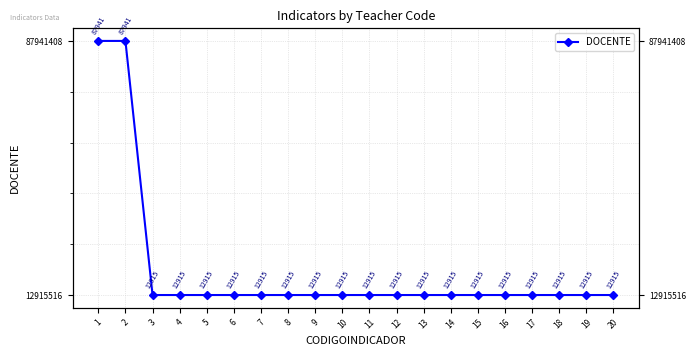

What is the difference between the second highest and minimum values?

1